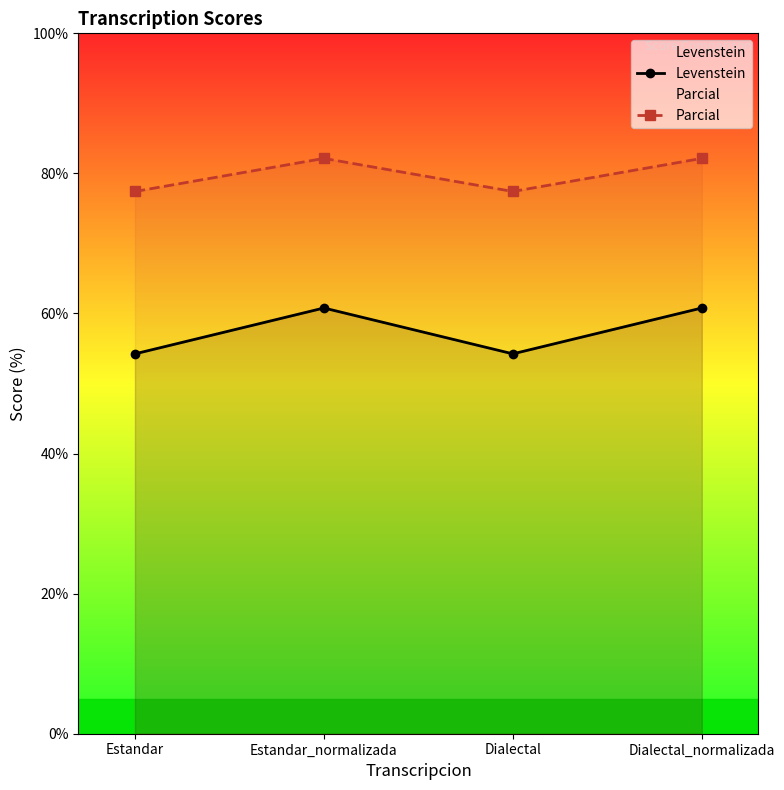

At which category is the sum across all series the highest?

Estandar_normalizada